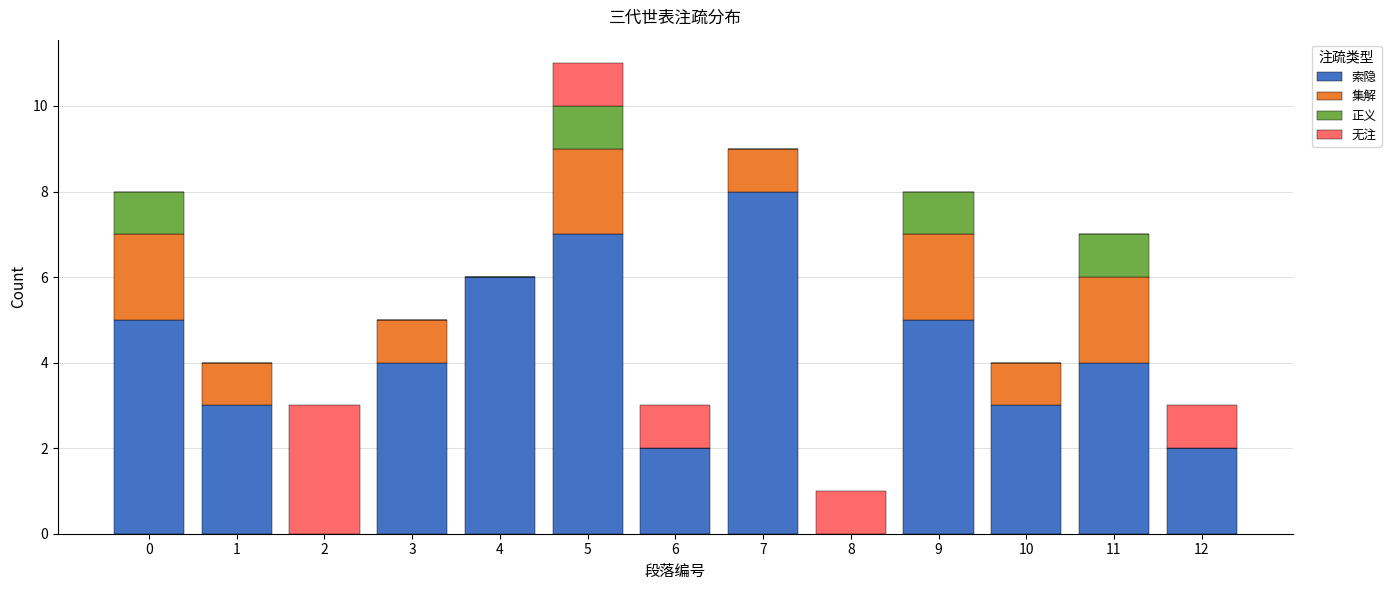

Is it true that 索隐 equals 1 at 6?

False